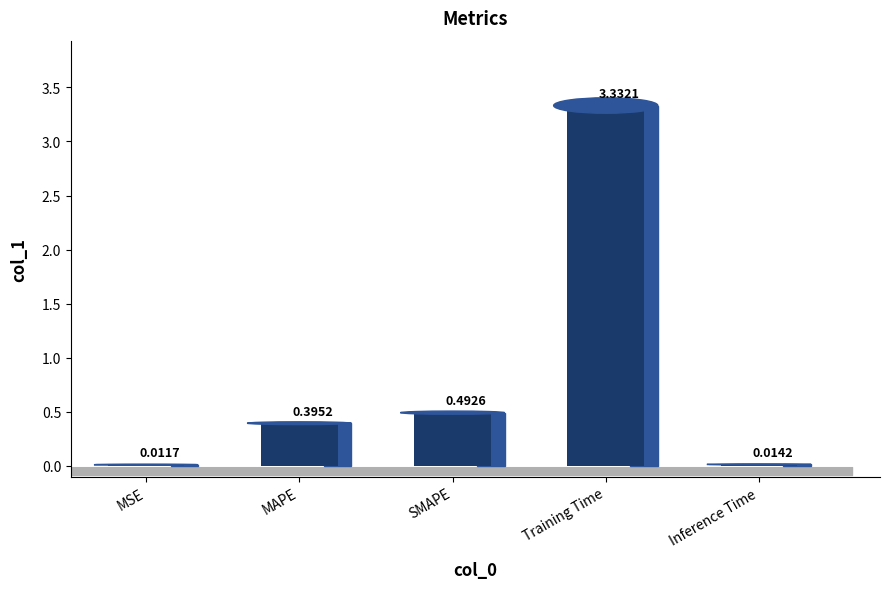

What is the average value?

0.8